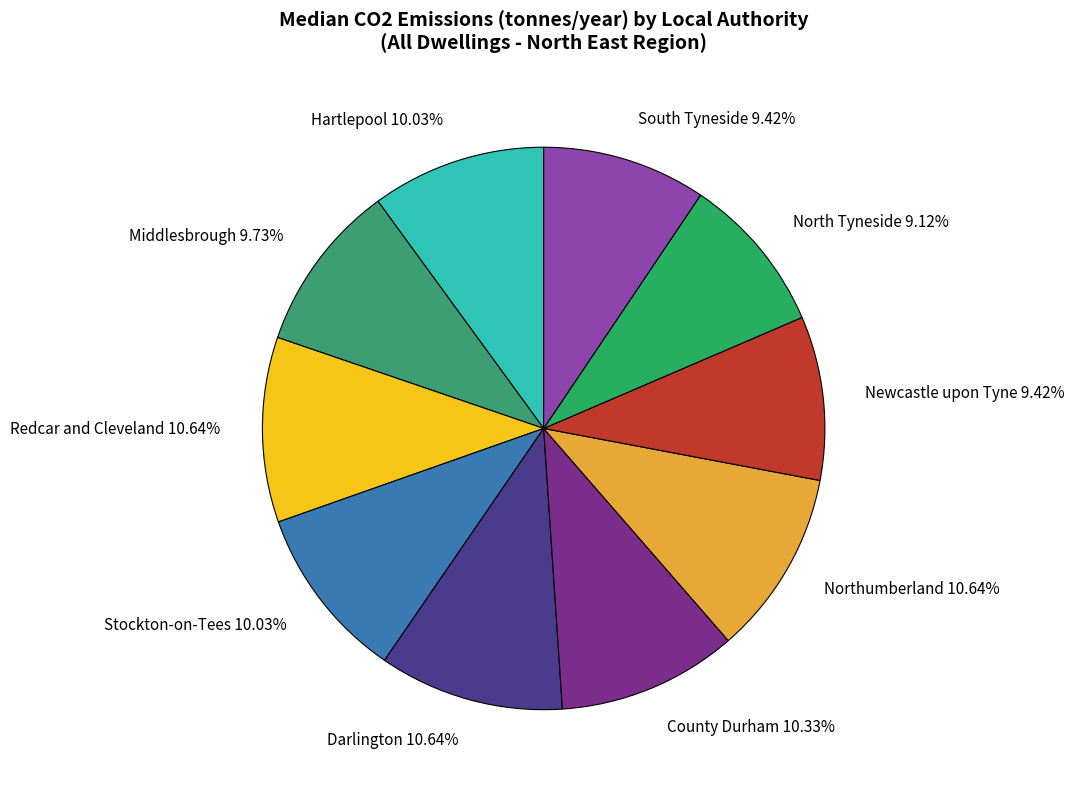

True or false: Northumberland accounts for 11% of the total.

True